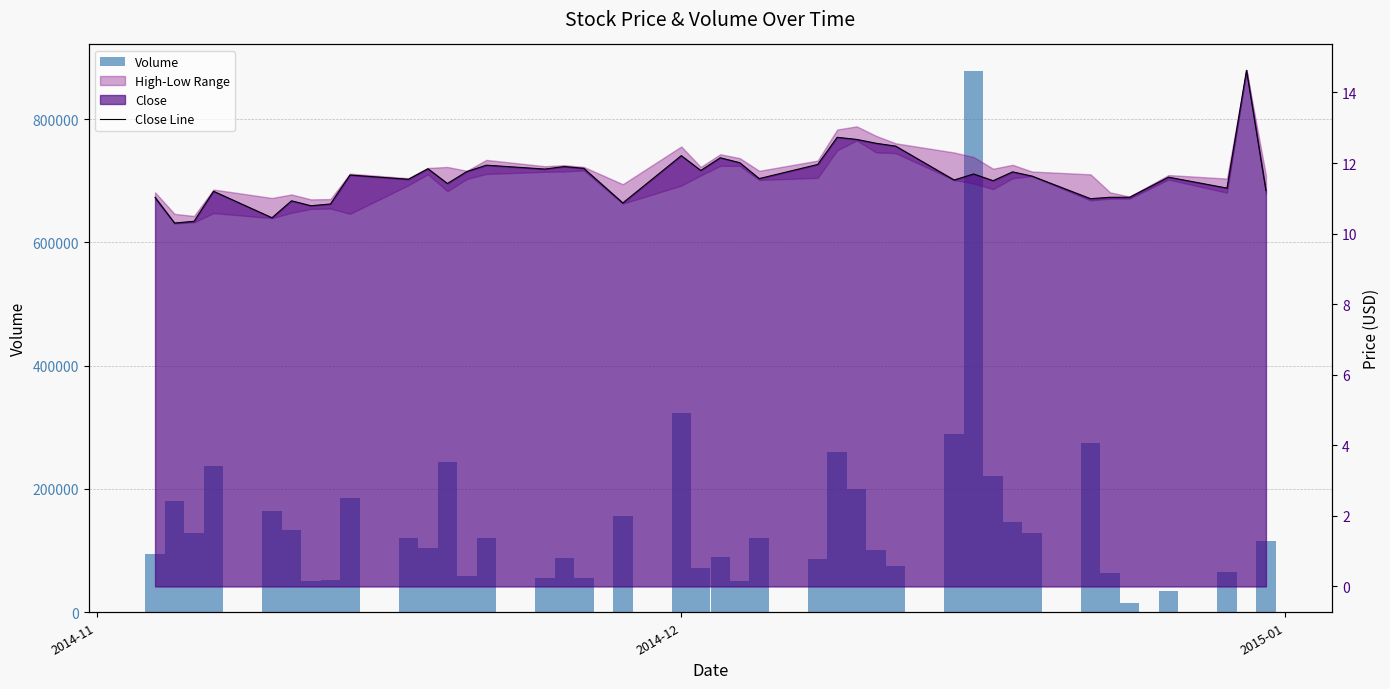

Is the value of Close Line at 28 greater than the value of Volume at 2014-12?

No